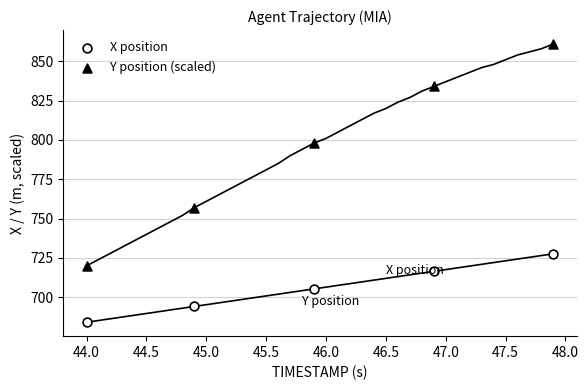

Across all data points, what is the average X value?

45.9